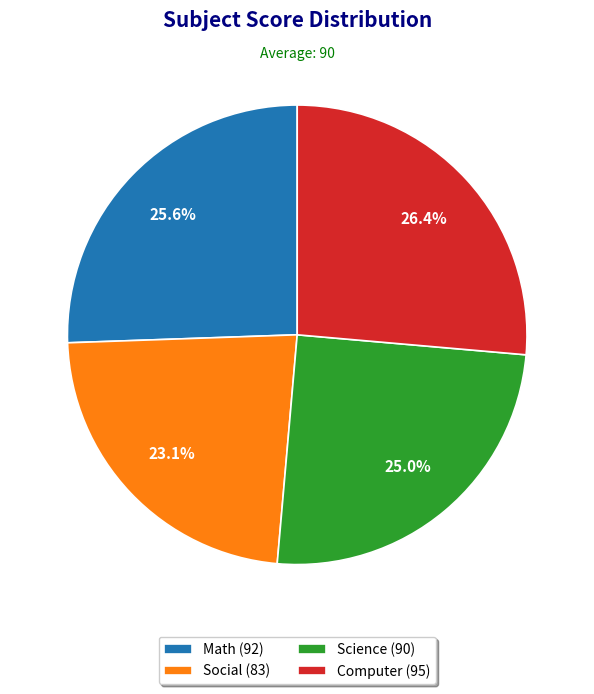

To the nearest percent, what is the difference between the largest and smallest slice percentages?

3%